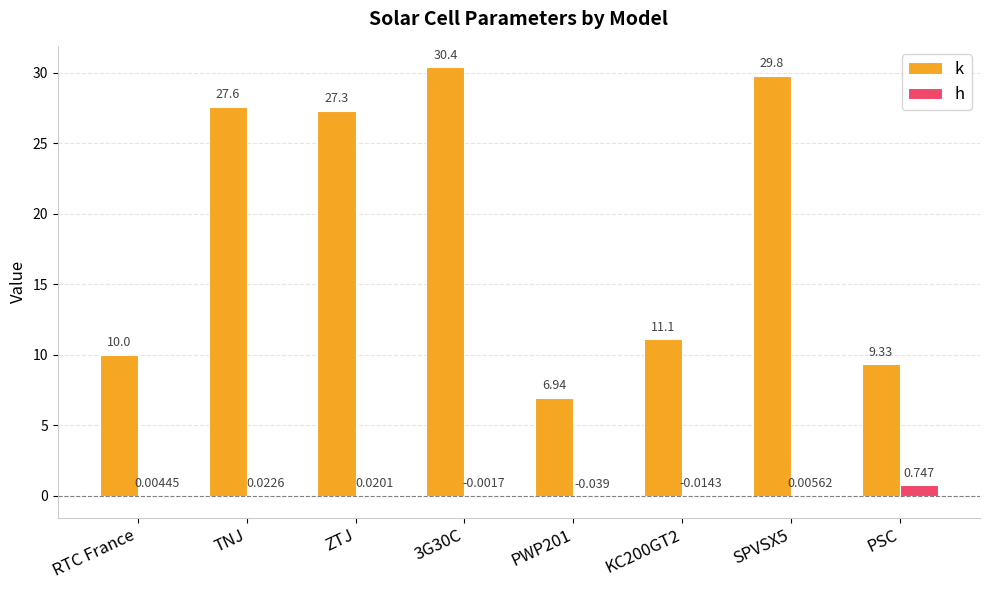

Is the value of h at 3G30C greater than the value of k at PWP201?

No